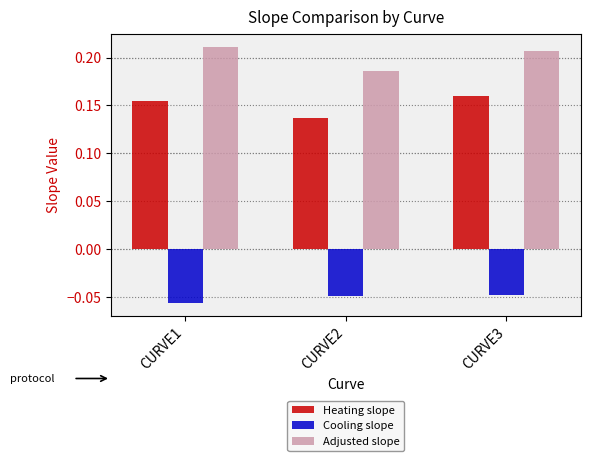

Rank the series at CURVE3 from highest to lowest value.

Adjusted slope, Heating slope, Cooling slope